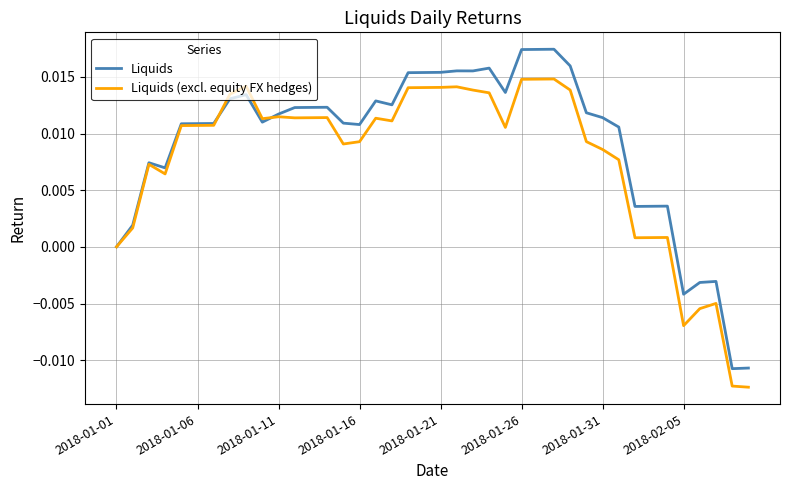

Rank the series by their average value, from highest to lowest.

Liquids, Liquids (excl. equity FX hedges)